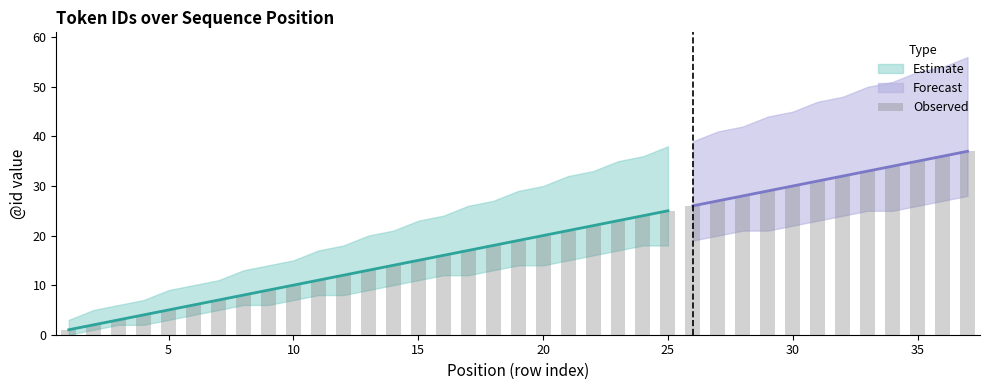

Does the chart contain stacked bars?

No